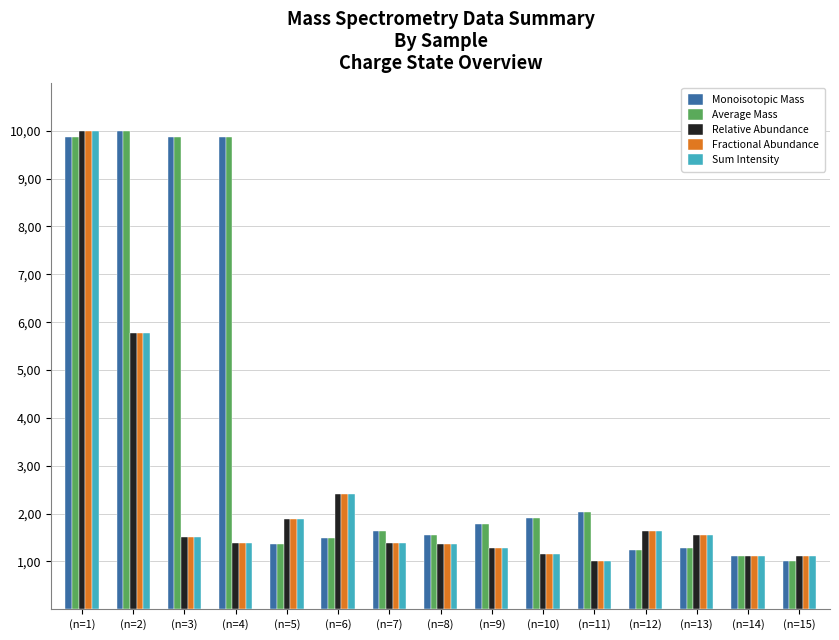

What are all the series names shown in the legend?

Monoisotopic Mass, Average Mass, Relative Abundance, Fractional Abundance, Sum Intensity